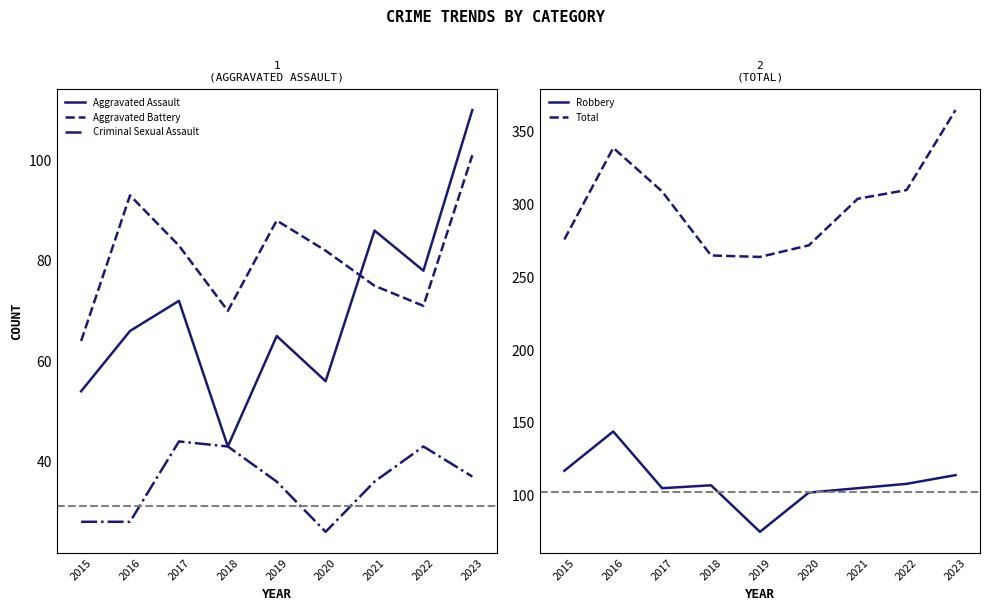

How many times do Aggravated Battery and Aggravated Assault cross each other?

1